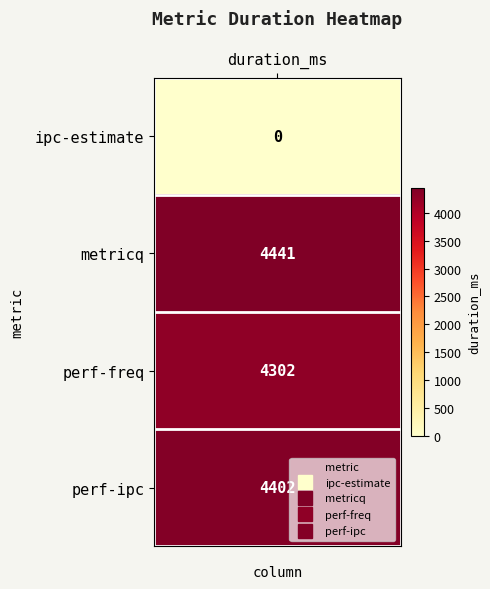

Is it true that perf-freq equals 4302 at 1?

True